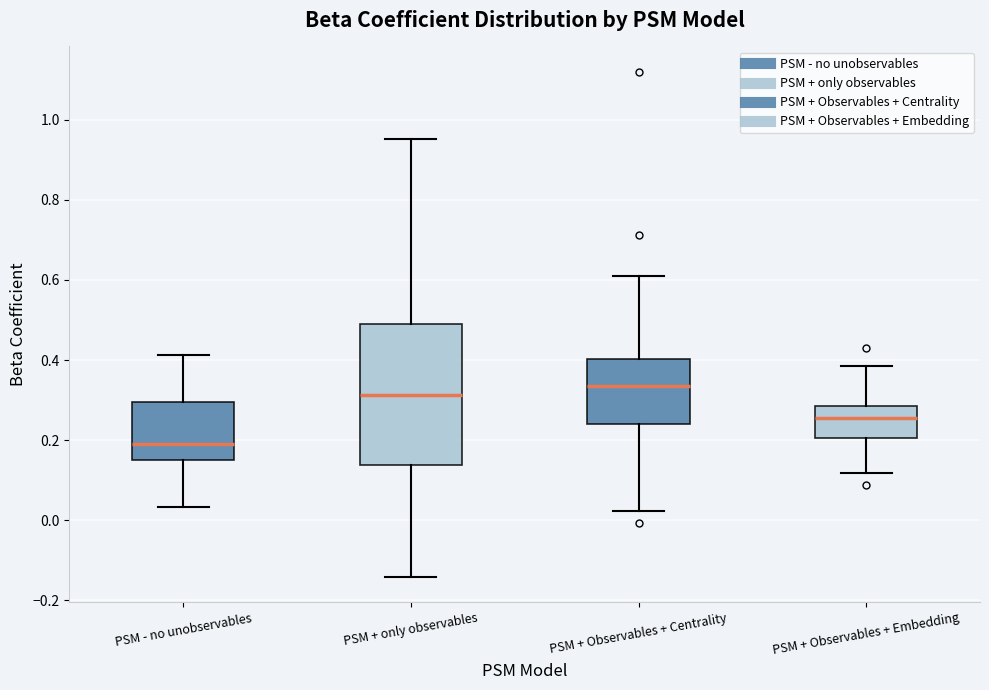

Which box's median line is the highest?

PSM + Observables + Centrality